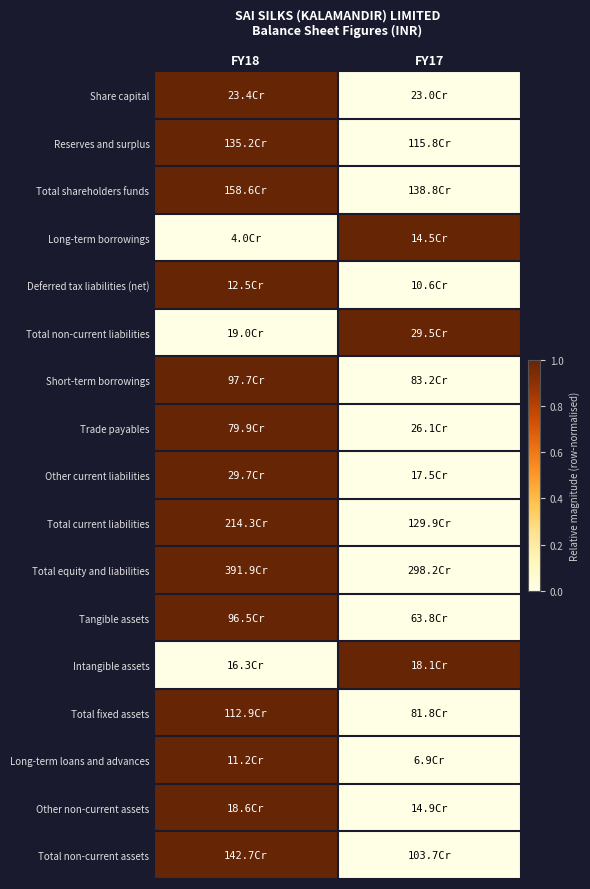

What is the spread (max minus min) of values at FY17?

1